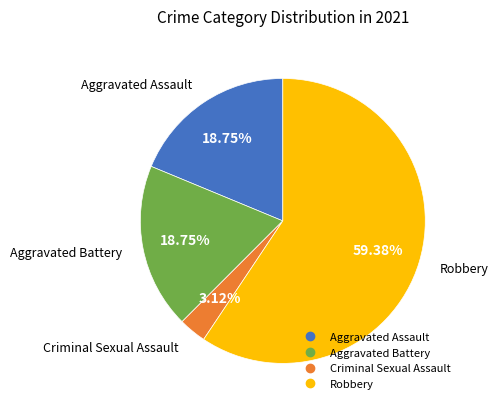

How many segments does this pie chart have?

4